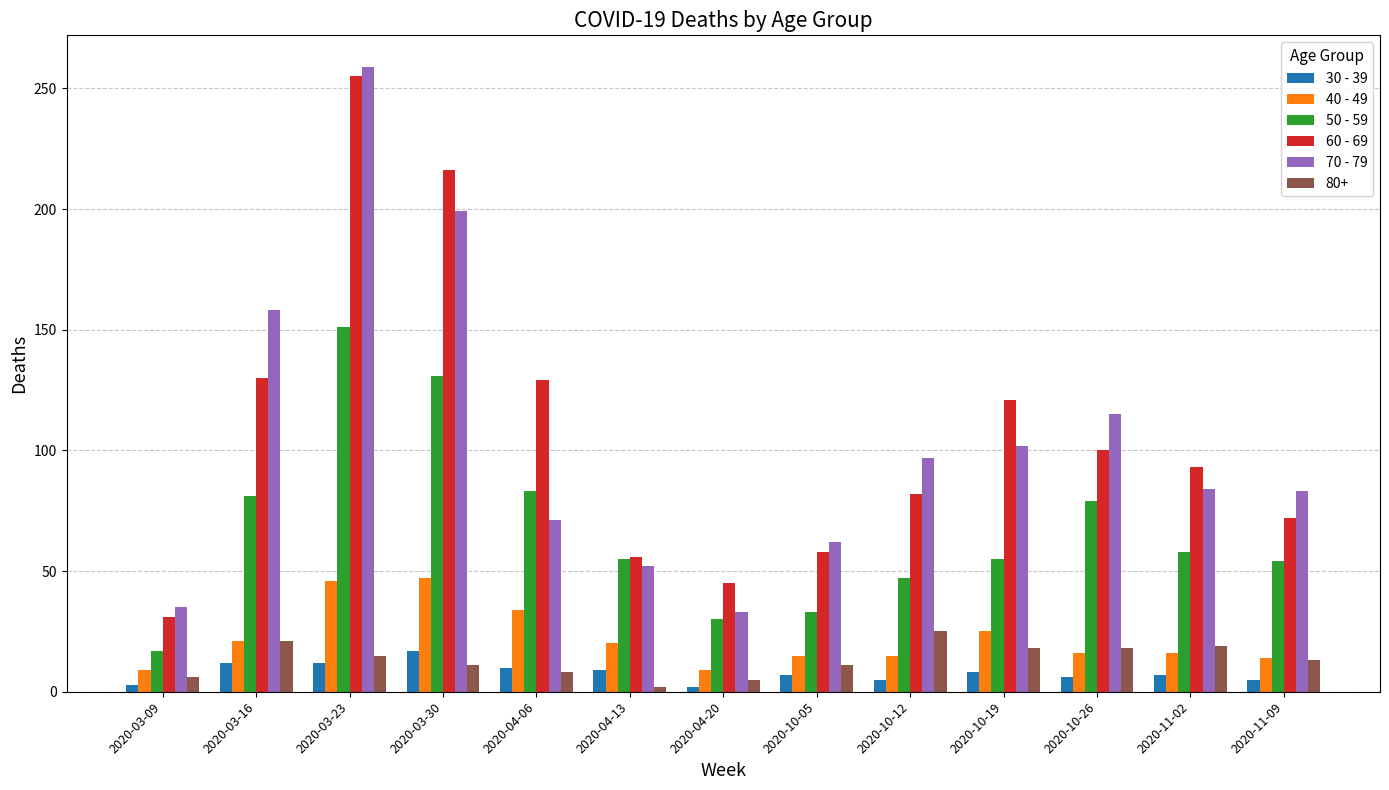

What is the value of the 50 - 59 bar at the 10th from the left?

55